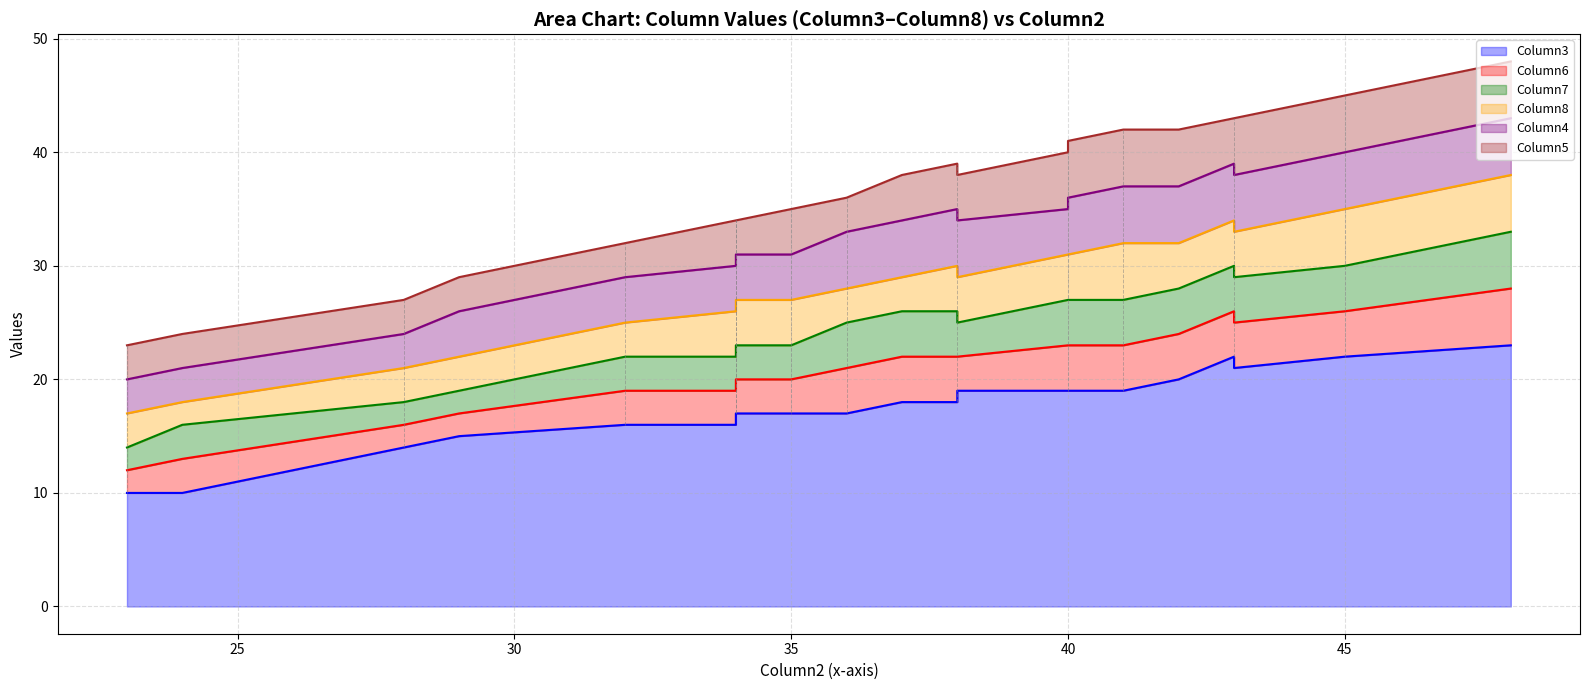

At which category does Column7 reach its first local valley?

28